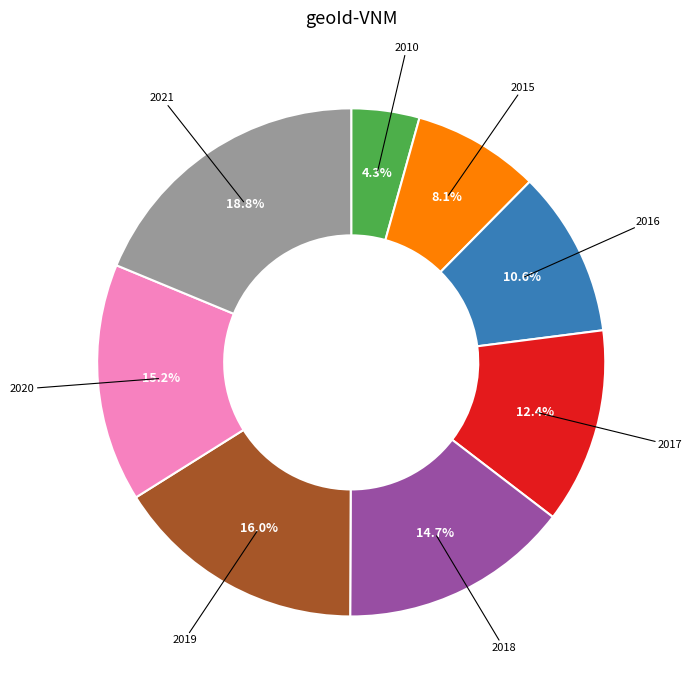

Is there a majority slice in this chart?

No